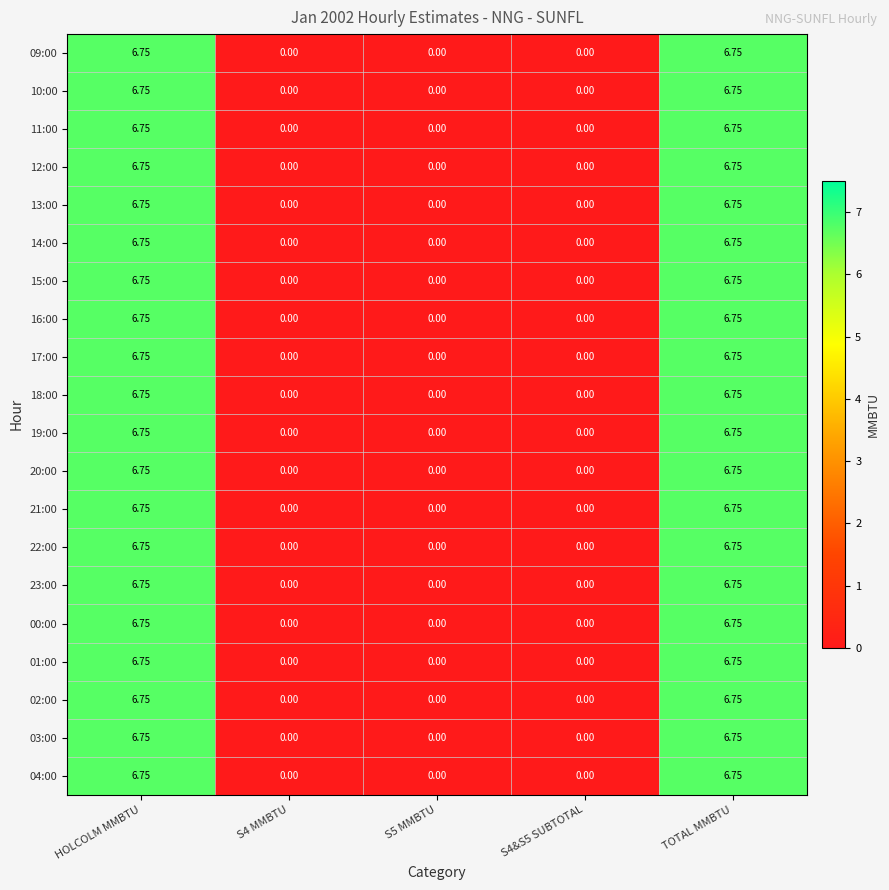

Is the value of 01:00 at TOTAL MMBTU greater than the value of 18:00 at S5 MMBTU?

Yes